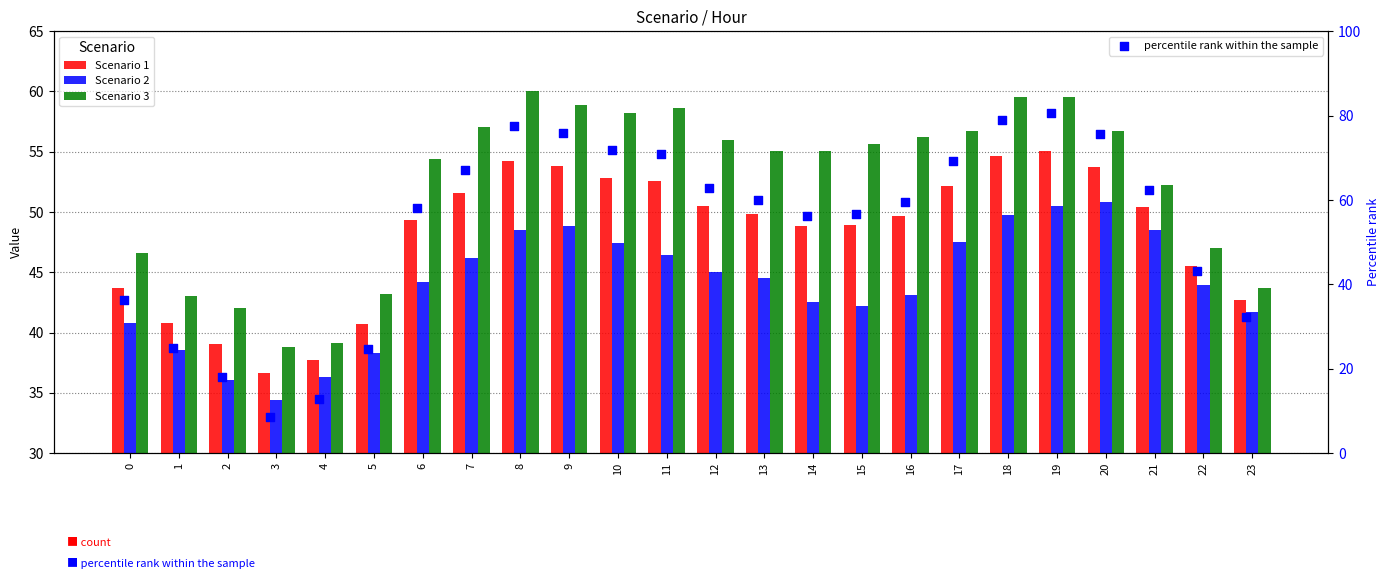

Which series reaches the minimum Y coordinate?

percentile rank within the sample